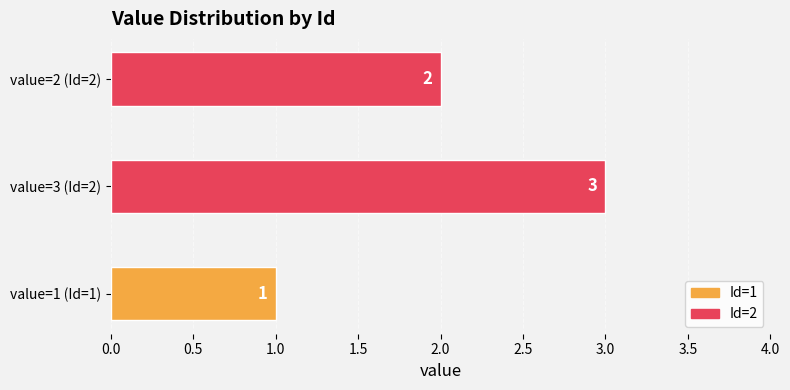

List the labels in order of value, largest first.

value=3 (Id=2), value=2 (Id=2), value=1 (Id=1)